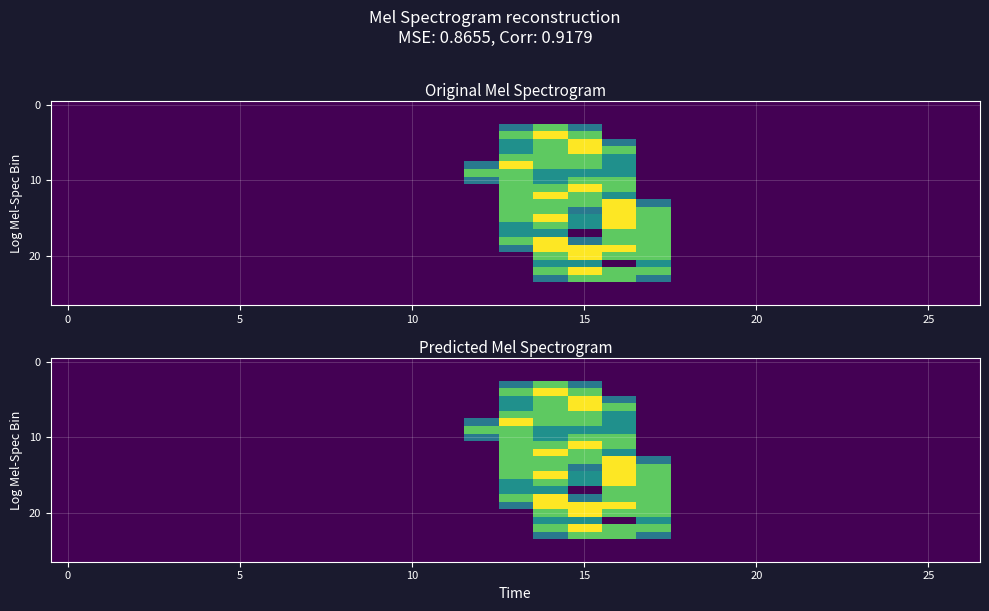

How many data points does each series have?

27